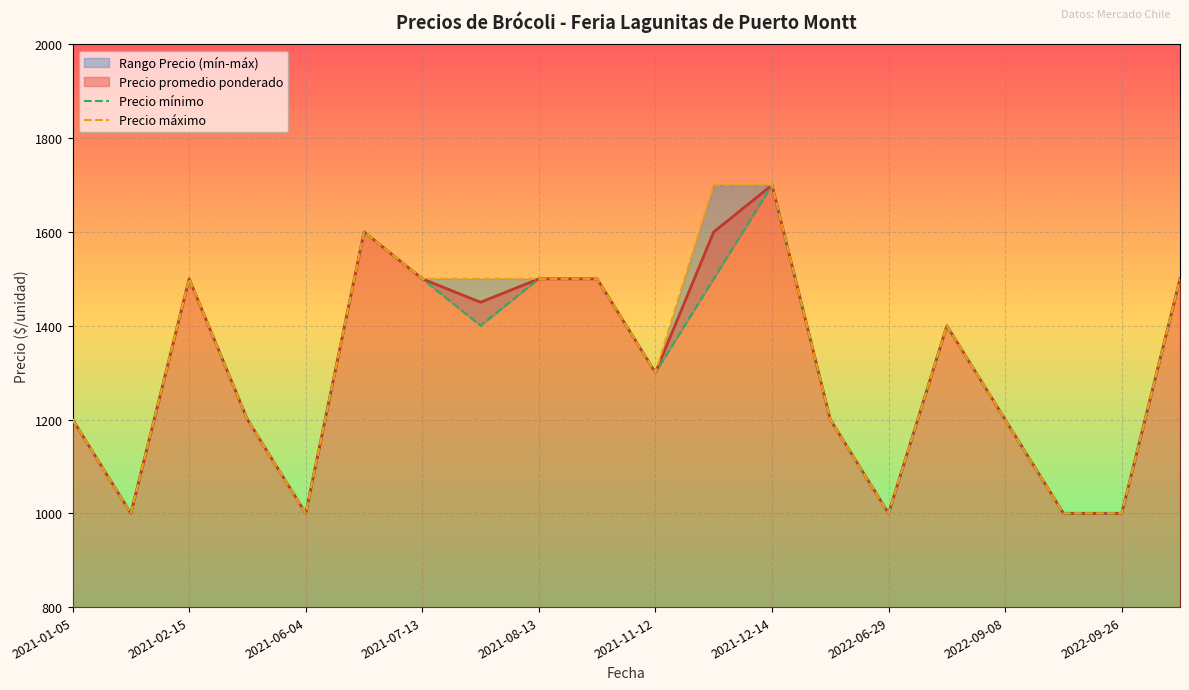

List the series in order of their overall mean, highest first.

Precio máximo, Precio promedio ponderado, Precio mínimo